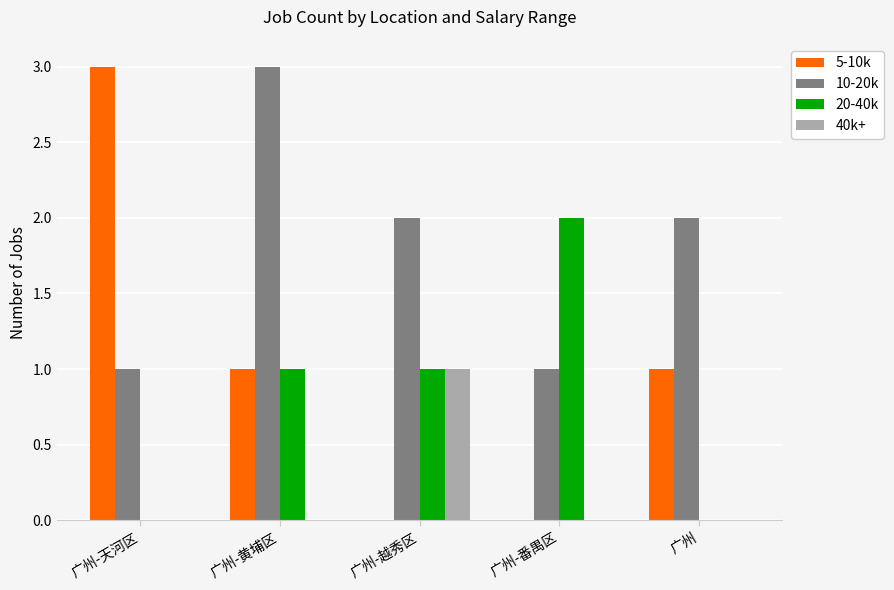

What is the sum of all 5-10k values?

5